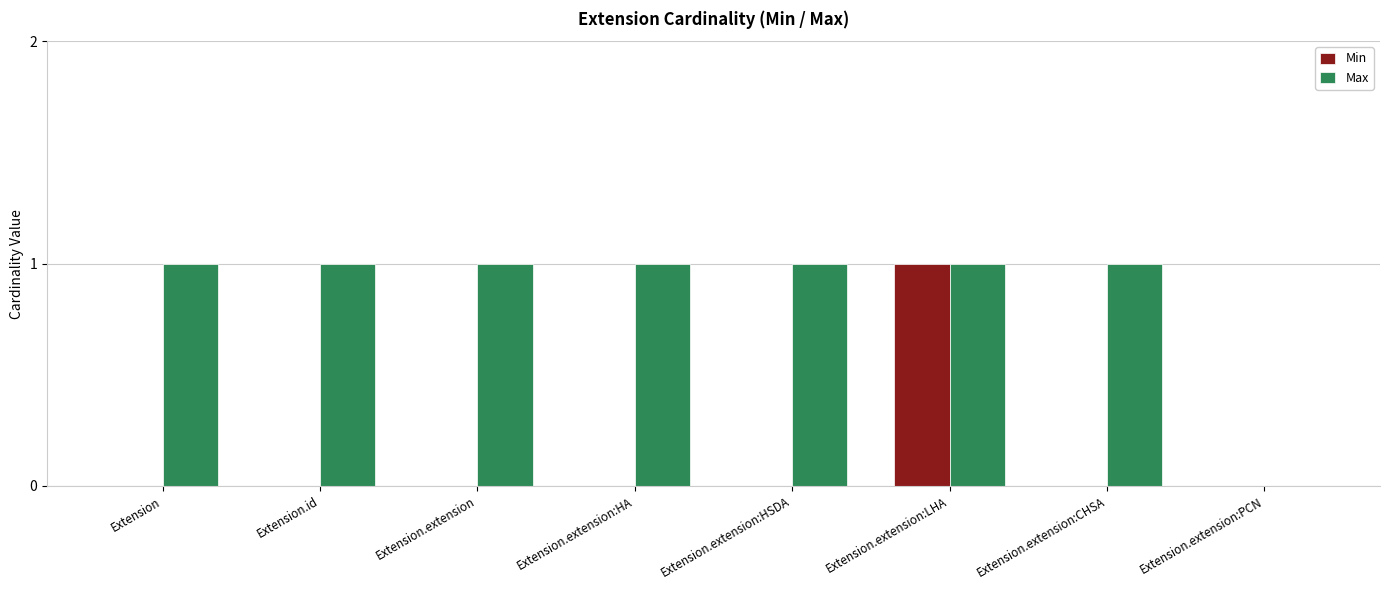

Reading right to left, what are all the values shown in this chart?

Min: Extension.extension:PCN=0	Extension.extension:CHSA=0	Extension.extension:LHA=1	Extension.extension:HSDA=0	Extension.extension:HA=0	Extension.extension=0	Extension.id=0	Extension=0
Max: Extension.extension:PCN=0	Extension.extension:CHSA=1	Extension.extension:LHA=1	Extension.extension:HSDA=1	Extension.extension:HA=1	Extension.extension=1	Extension.id=1	Extension=1